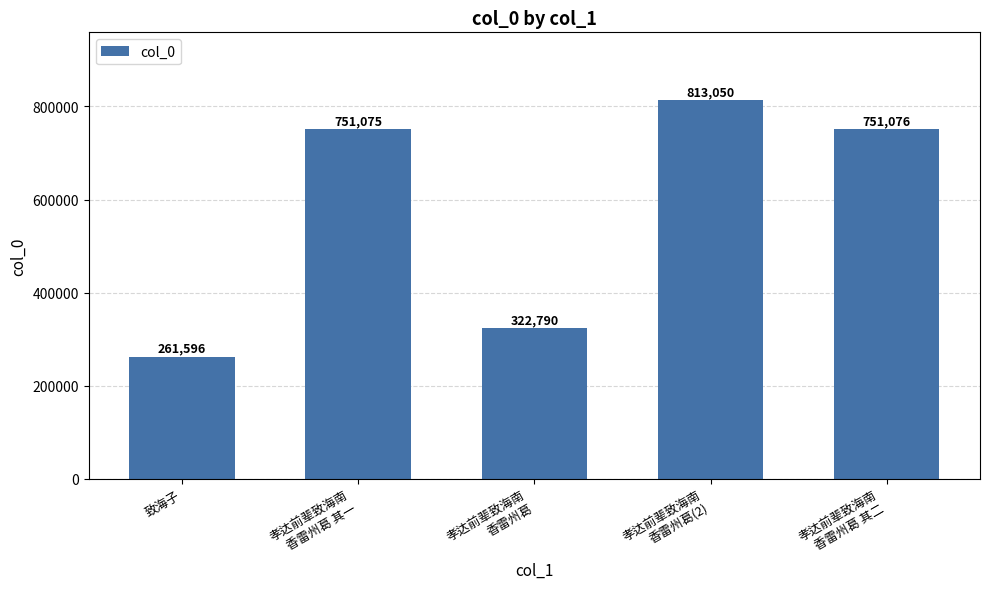

Approximately how many times larger is the value at 孝达前辈致海南
香雷州葛(2) compared to 孝达前辈致海南
香雷州葛 其一?

1.1